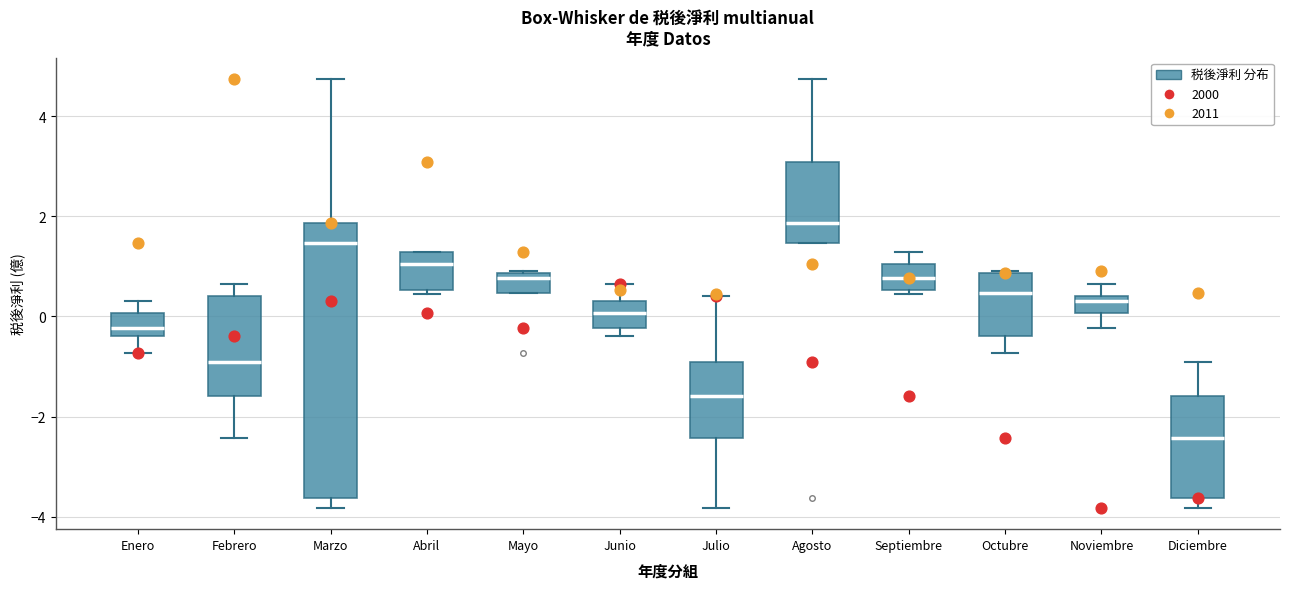

Reading left to right, read every box against the y-axis: the position of its median line, the range the box covers, and the ends of its whiskers. The values are not printed on the chart, so give them approximately, as read against the axis.

Enero: median -0.2, box -0.4 to 0.0, whiskers -0.8 to 0.4
Febrero: median -1.0, box -1.6 to 0.4, whiskers -2.4 to 0.6
Marzo: median 1.4, box -3.6 to 1.8, whiskers -3.8 to 4.8
Abril: median 1.0, box 0.6 to 1.2, whiskers 0.4 to 1.2
Mayo: median 0.8 (just below the box's upper edge), box 0.4 to 0.8, whiskers 0.4 to 1.0
Junio: median 0.0, box -0.2 to 0.4, whiskers -0.4 to 0.6
Julio: median -1.6, box -2.4 to -1.0, whiskers -3.8 to 0.4
Agosto: median 1.8, box 1.4 to 3.0, whiskers 1.4 to 4.8
Septiembre: median 0.8, box 0.6 to 1.0, whiskers 0.4 to 1.2
Octubre: median 0.4, box -0.4 to 0.8, whiskers -0.8 to 1.0
Noviembre: median 0.4 (just below the box's upper edge), box 0.0 to 0.4, whiskers -0.2 to 0.6
Diciembre: median -2.4, box -3.6 to -1.6, whiskers -3.8 to -1.0